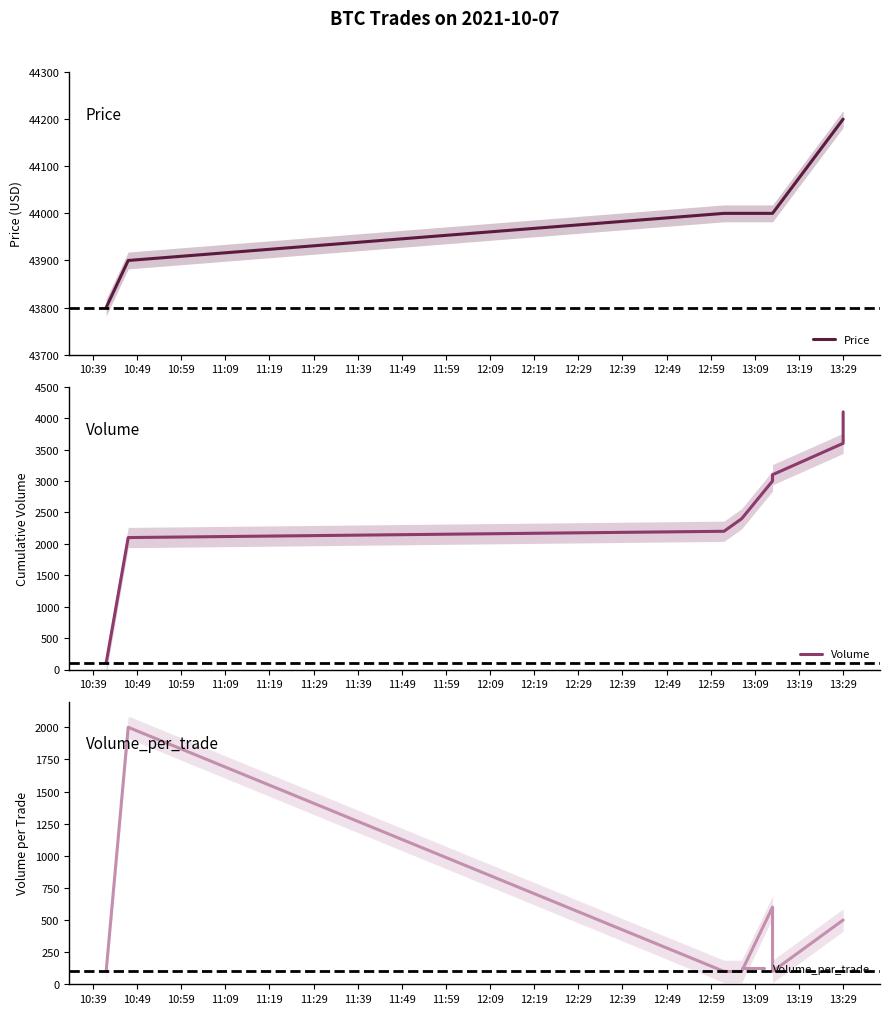

What is the sum of all Price values?

396100